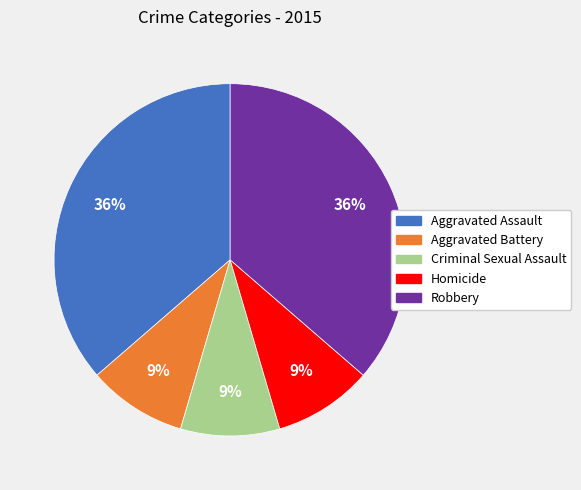

How many segments does this pie chart have?

5